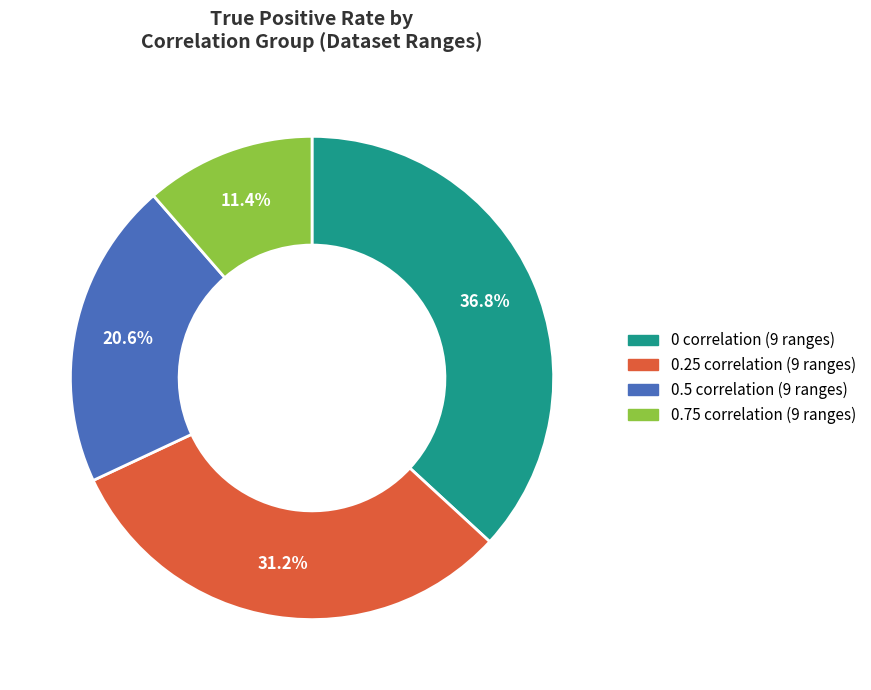

To the nearest percent, what is the average slice percentage?

25%